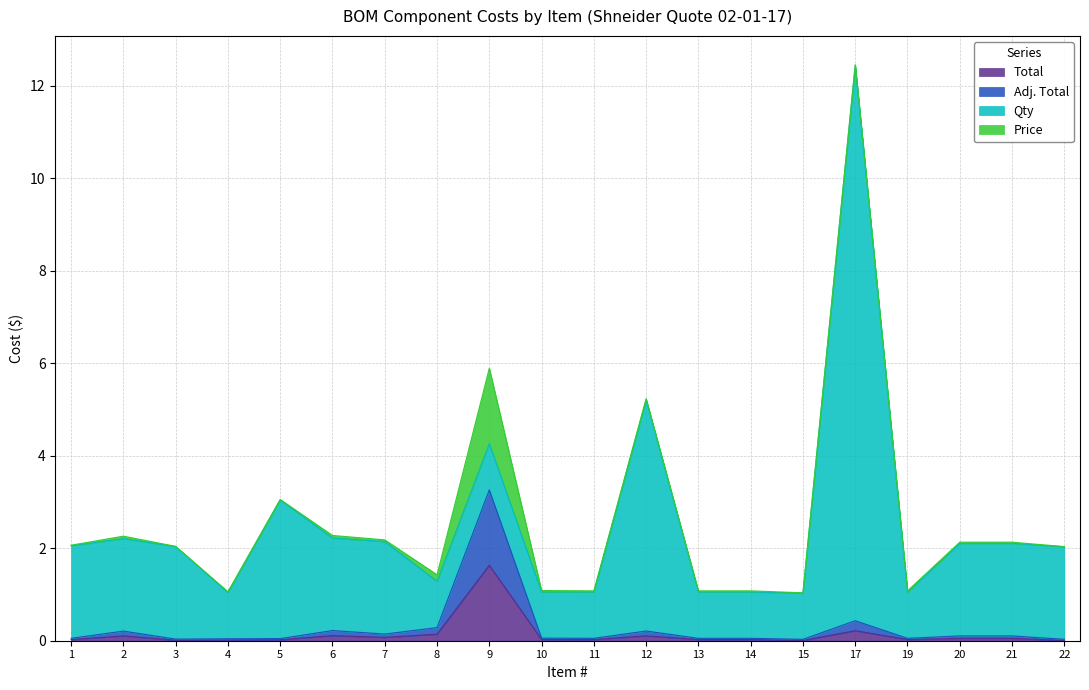

Which category has the highest value in the Total series?

9